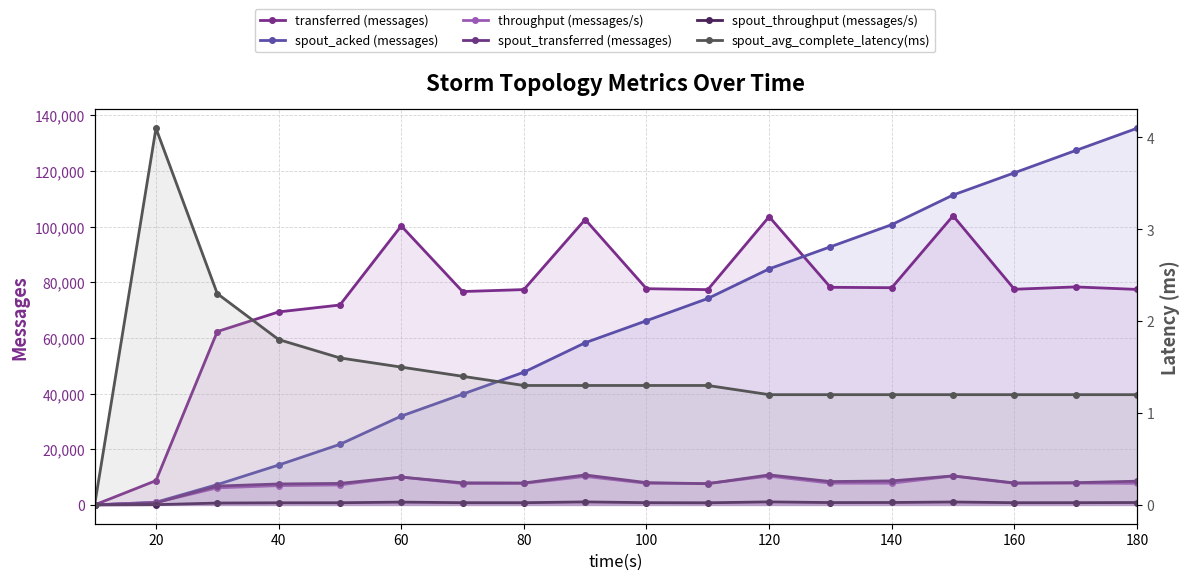

How many data points does each series have?

18